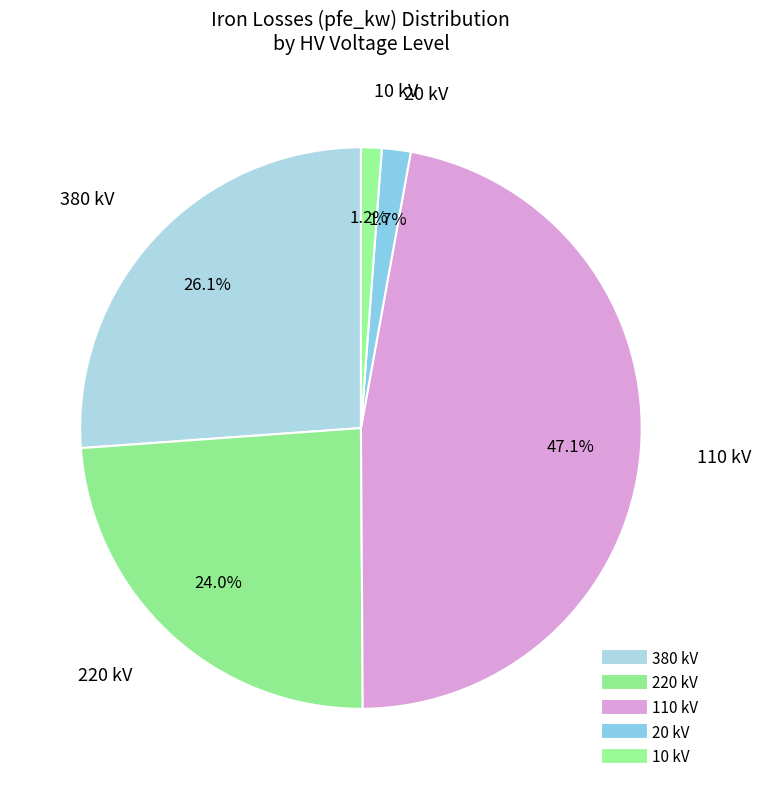

Does any single category account for the majority?

No